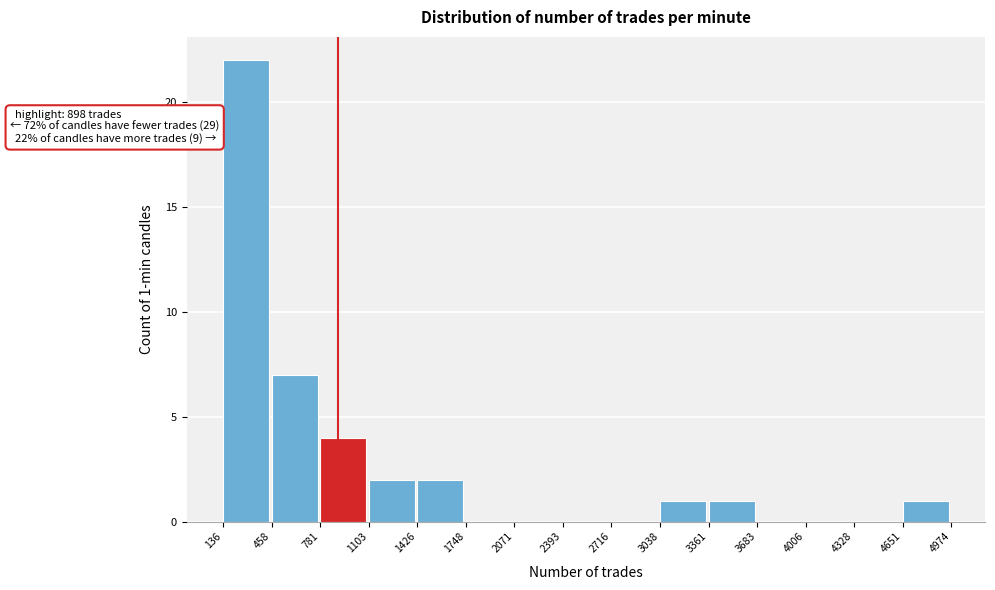

Which range on the x-axis has the tallest bar?

136 to 458